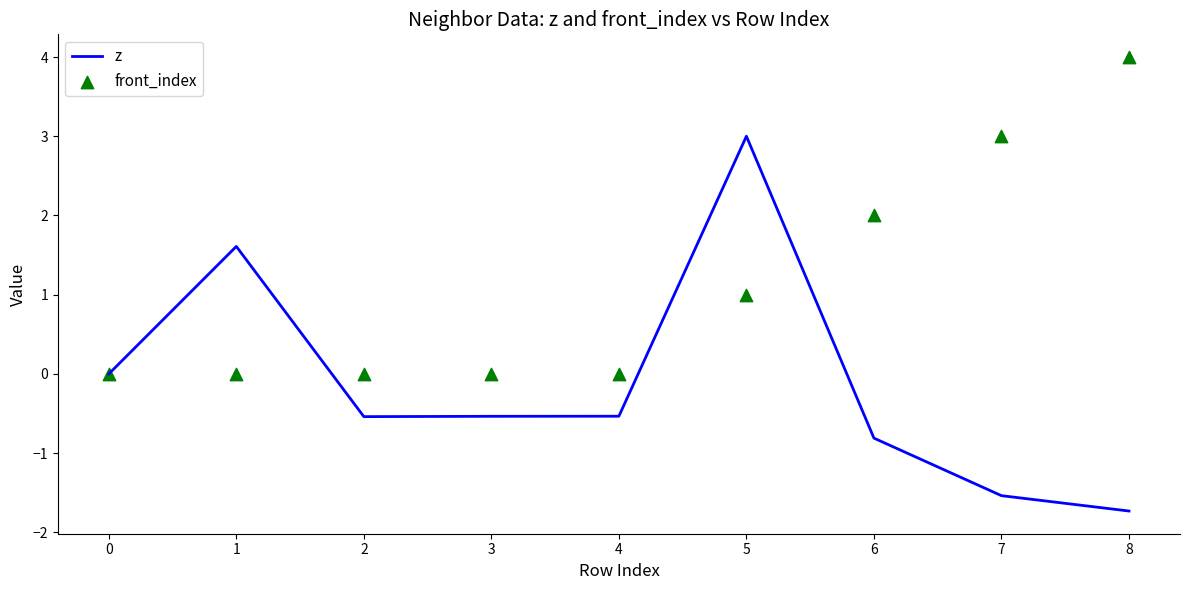

Is the value of z at 6 greater than the value of front_index at 5?

No